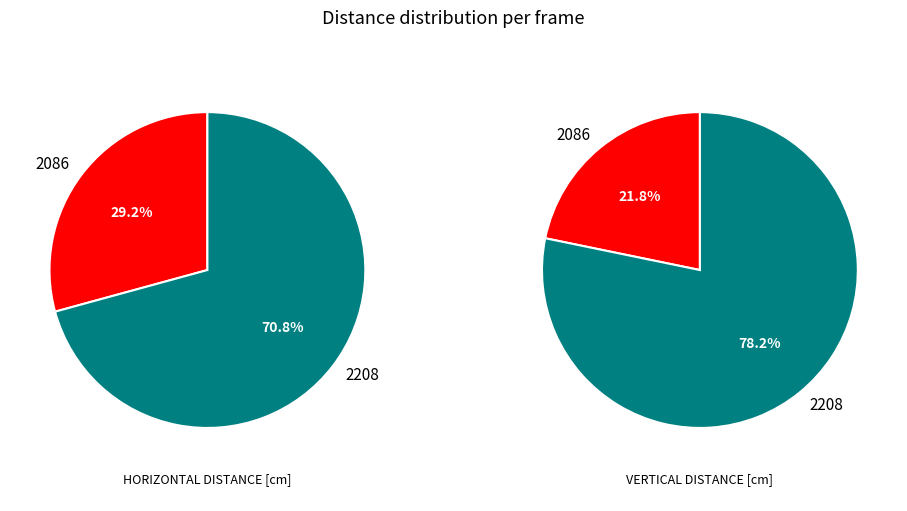

Is it true that 2208 is 81% of the pie?

False